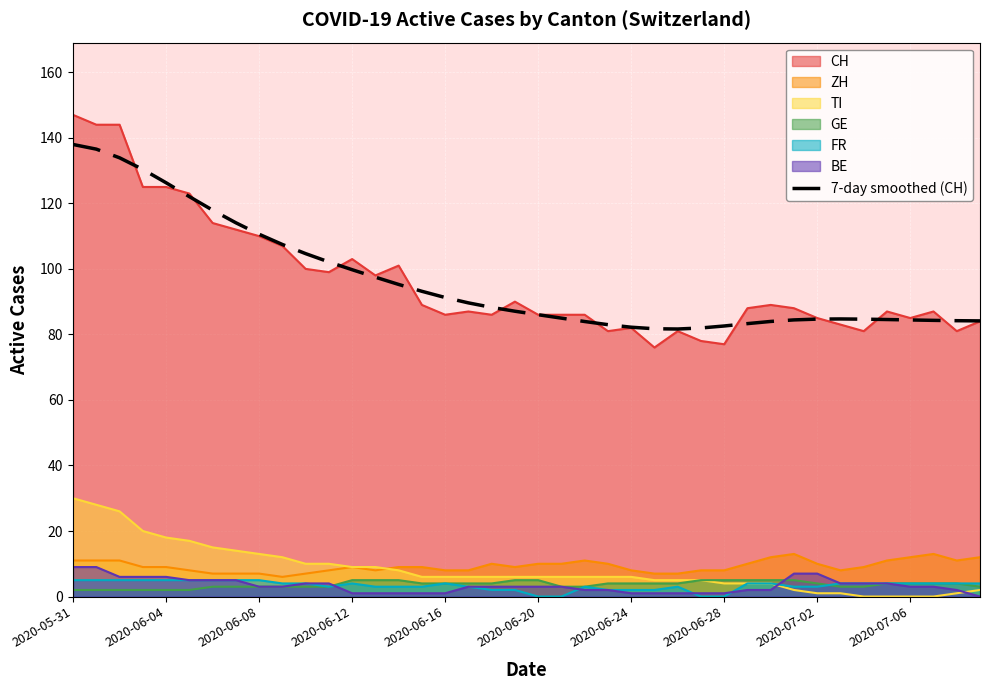

Is it true that TI equals 15.5 at 2020-07-06?

False